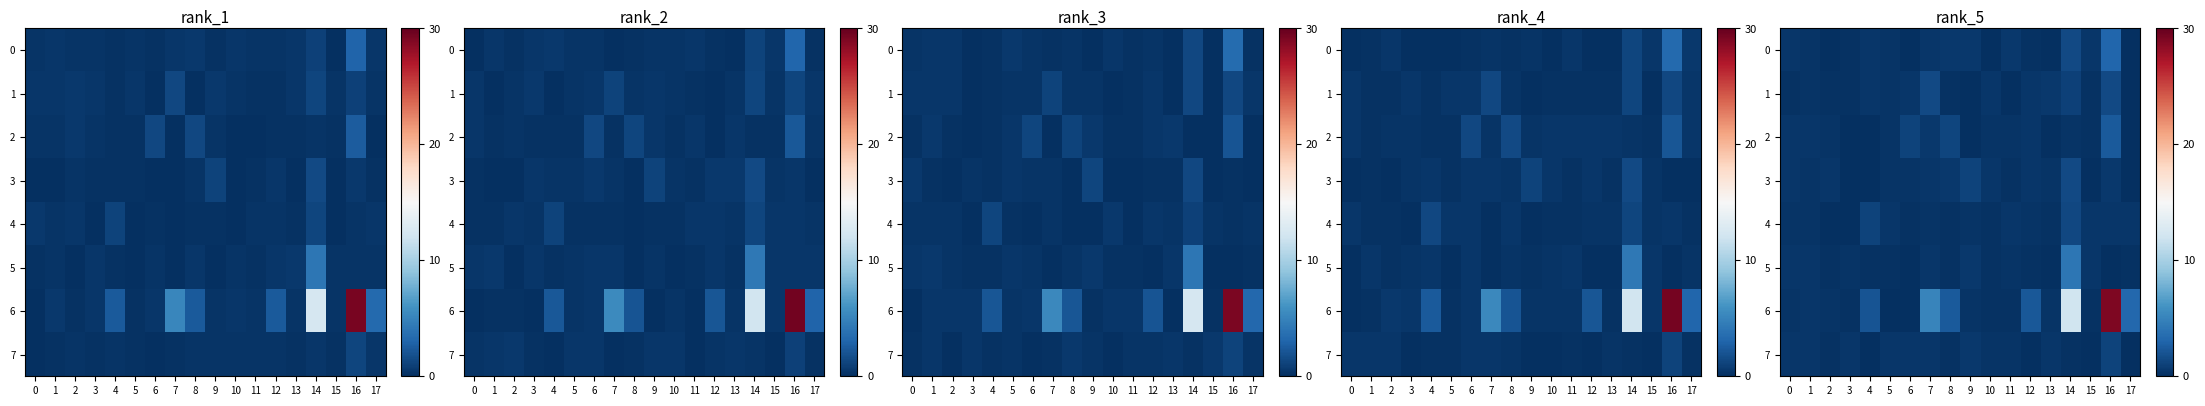

What is the total value across all series at 16?

38.1